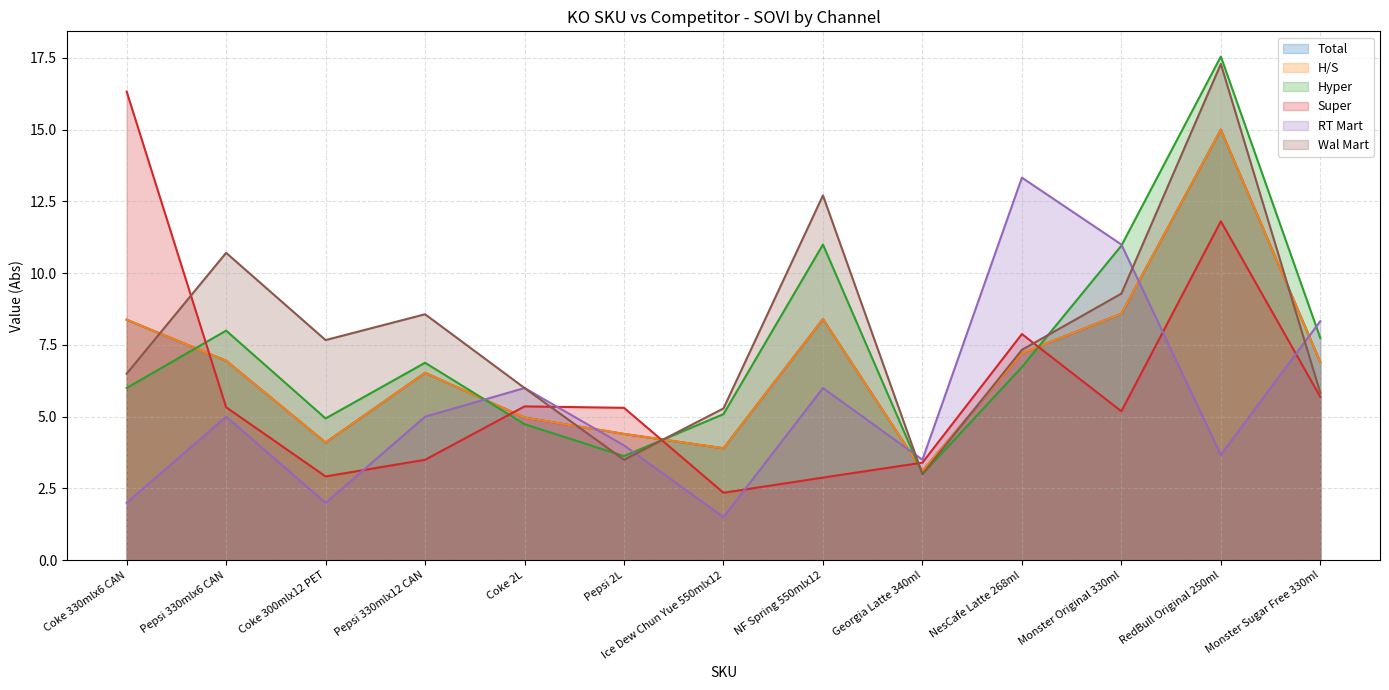

How many data points does each series have?

13